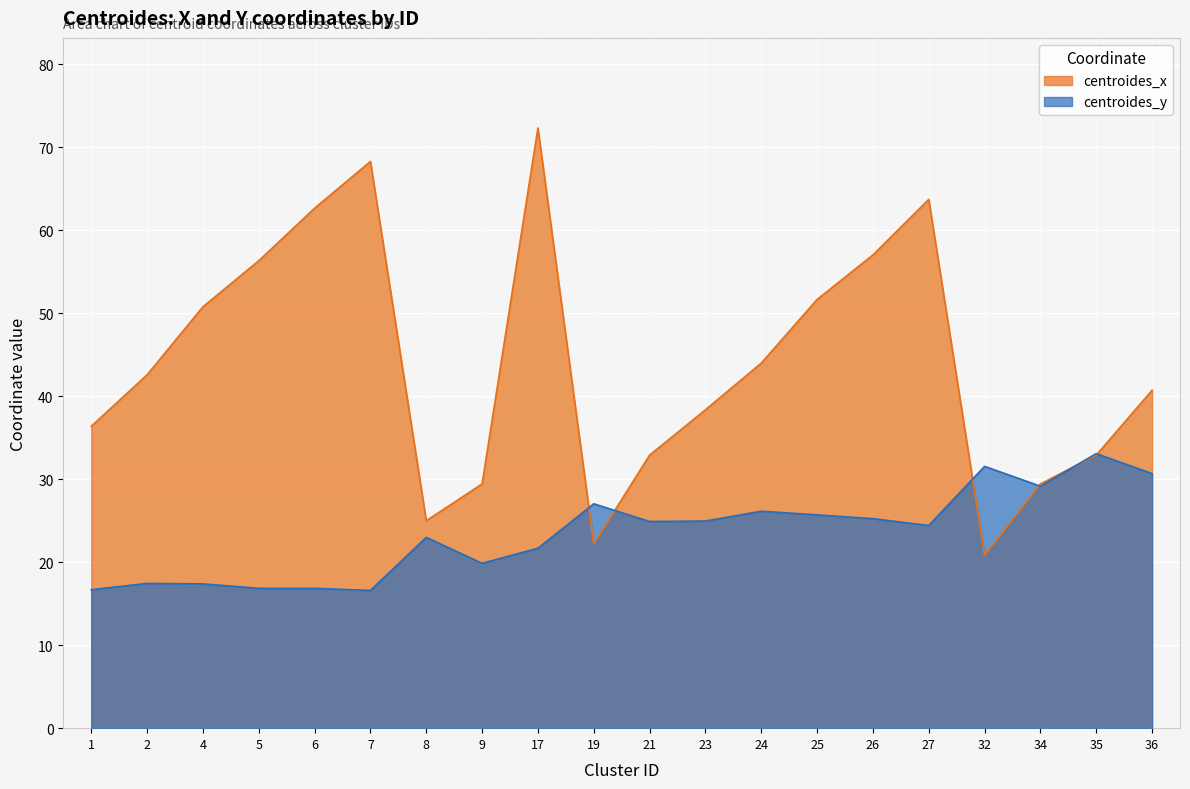

What are all the series names shown in the legend?

centroides_x, centroides_y